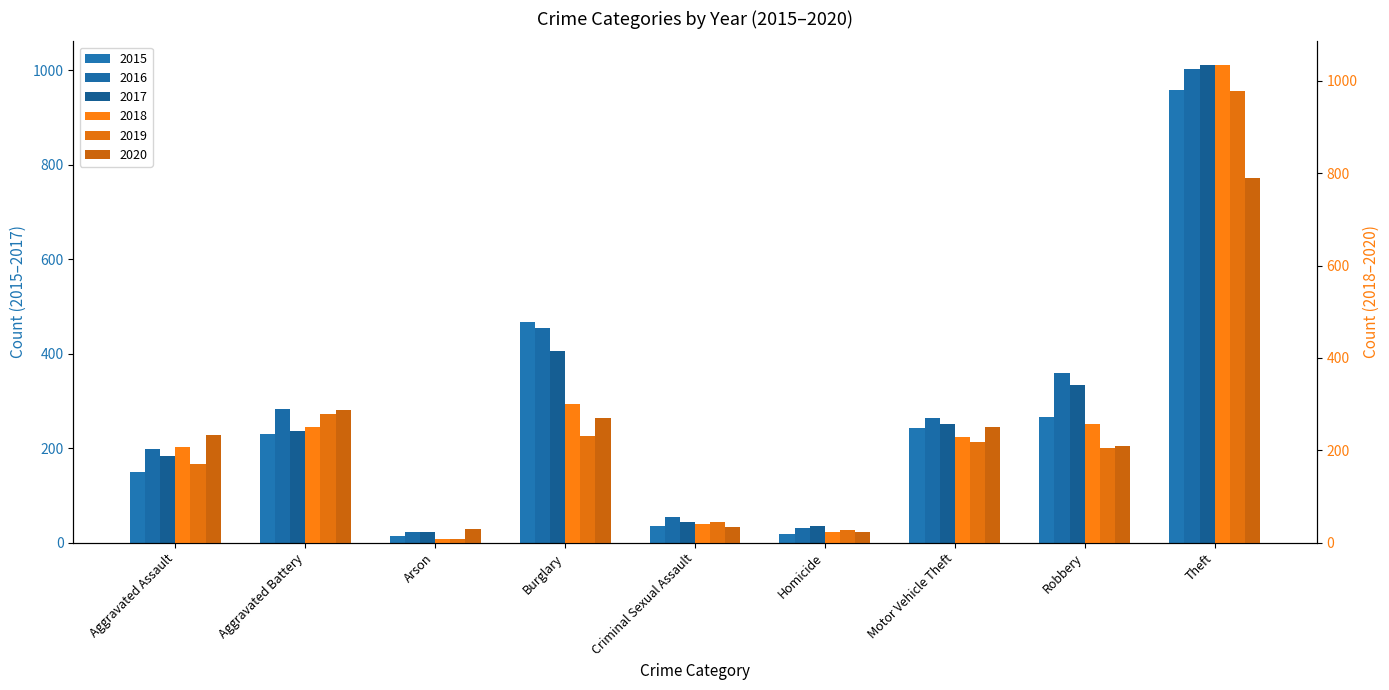

Between Aggravated Battery and Robbery, which is larger?

Robbery